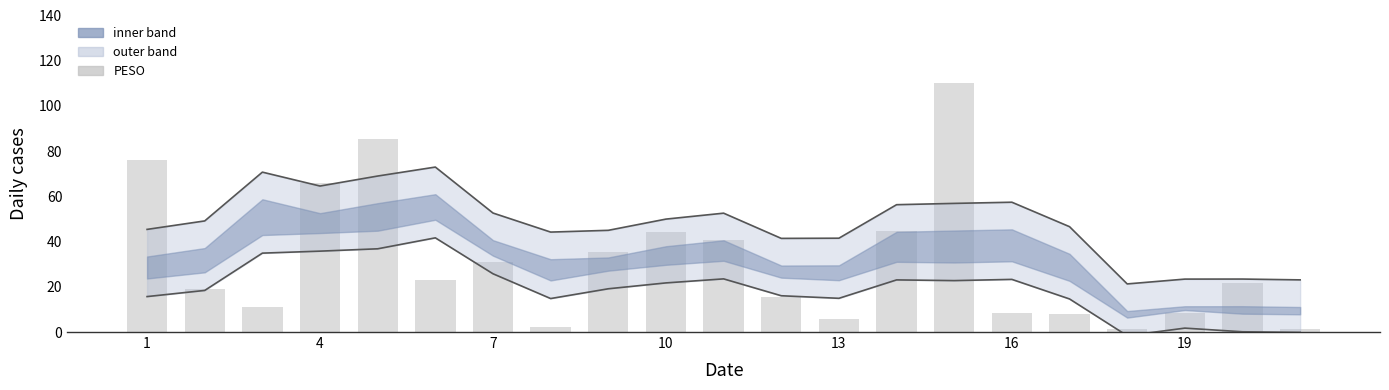

Reading left to right, what are all the values shown in this chart?

upper: 45.4	49.1	70.7	64.6	69.0	73.0	52.6	44.2	45.0	49.9	52.6	41.4	41.5	56.3	56.9	57.4	46.6	21.3	23.4	23.4	23.1
lower: 15.7	18.4	34.9	35.8	36.8	41.7	25.8	14.8	19.1	21.7	23.5	16.0	14.9	23.1	22.7	23.3	14.6	-1.6	1.7	0.1	-0.2
PESO: 75.9	18.8	10.9	66.0	85.4	23.0	30.9	2.4	35.6	44.4	40.6	15.5	5.7	44.7	110.0	8.3	7.9	1.1	8.2	21.7	1.4